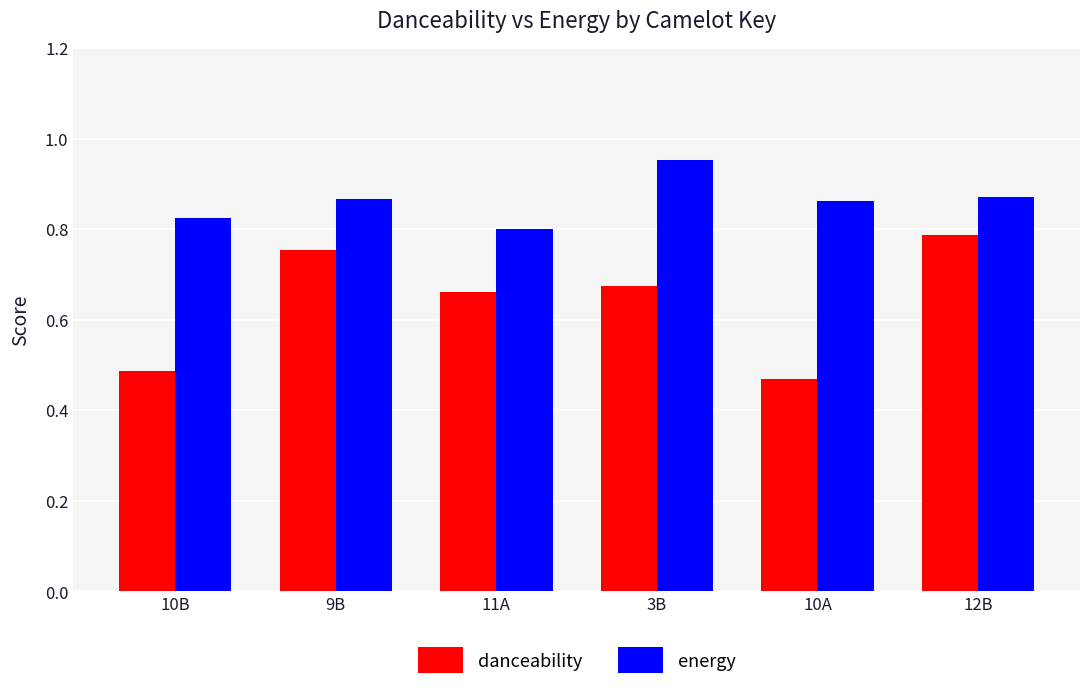

At which category does the chart reach its peak across all series?

3B